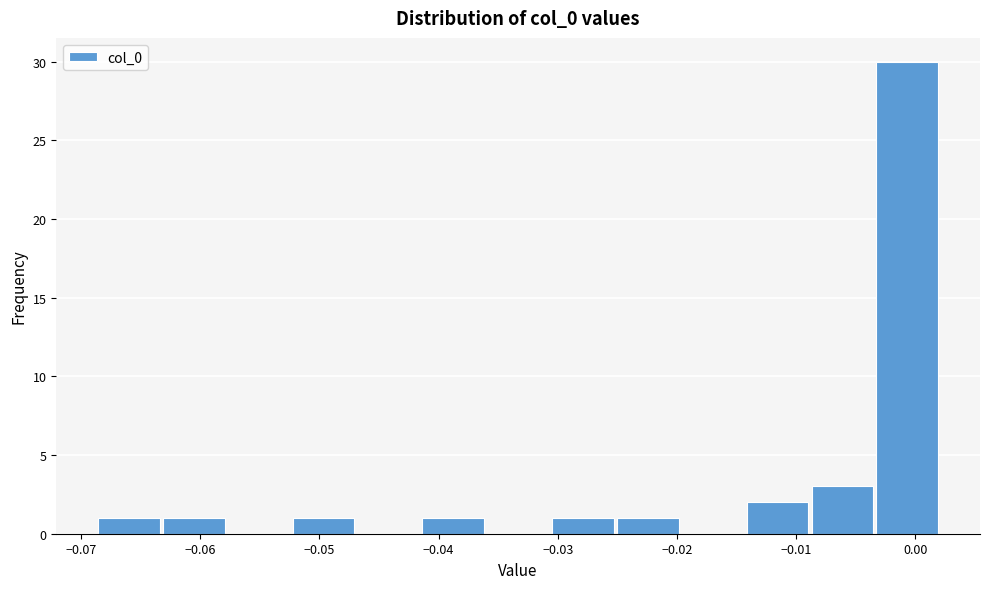

How tall is the bar that spans -0.063 to -0.058 on the x-axis? Neither the bar edges nor the heights are printed on the chart, so give them approximately, as read against the axes.

1